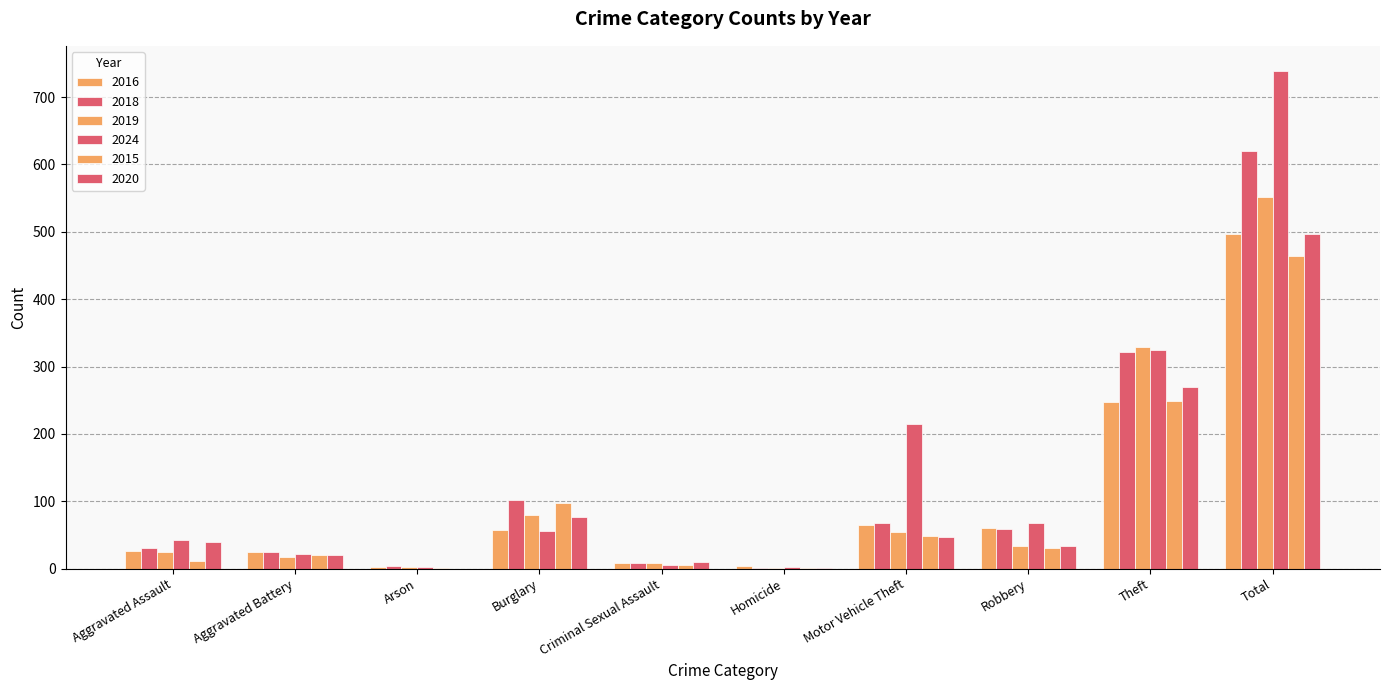

Between Aggravated Assault and Burglary, which is larger?

Burglary